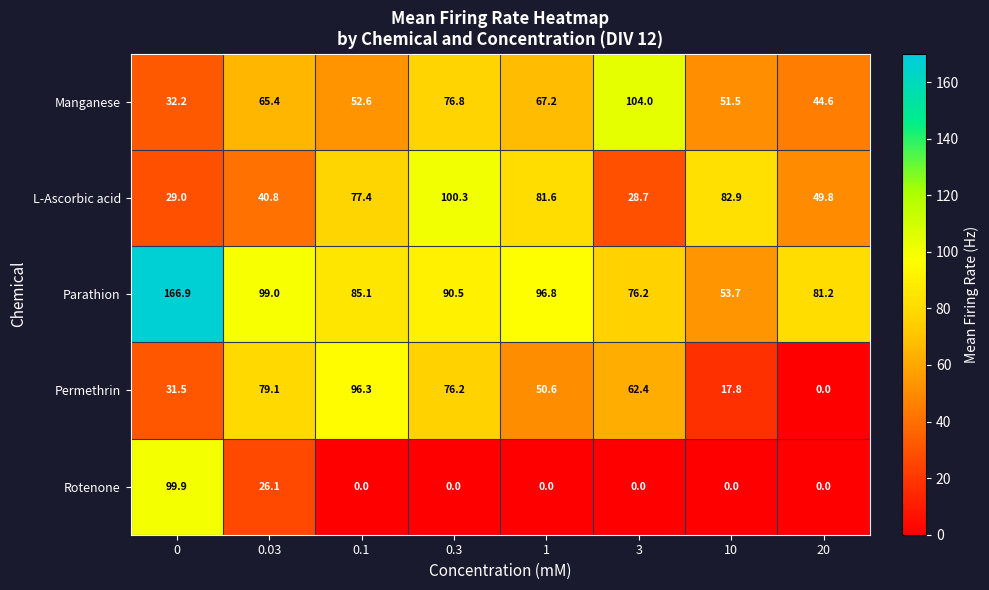

The value of Permethrin at 1 is 50.6. True or false?

True